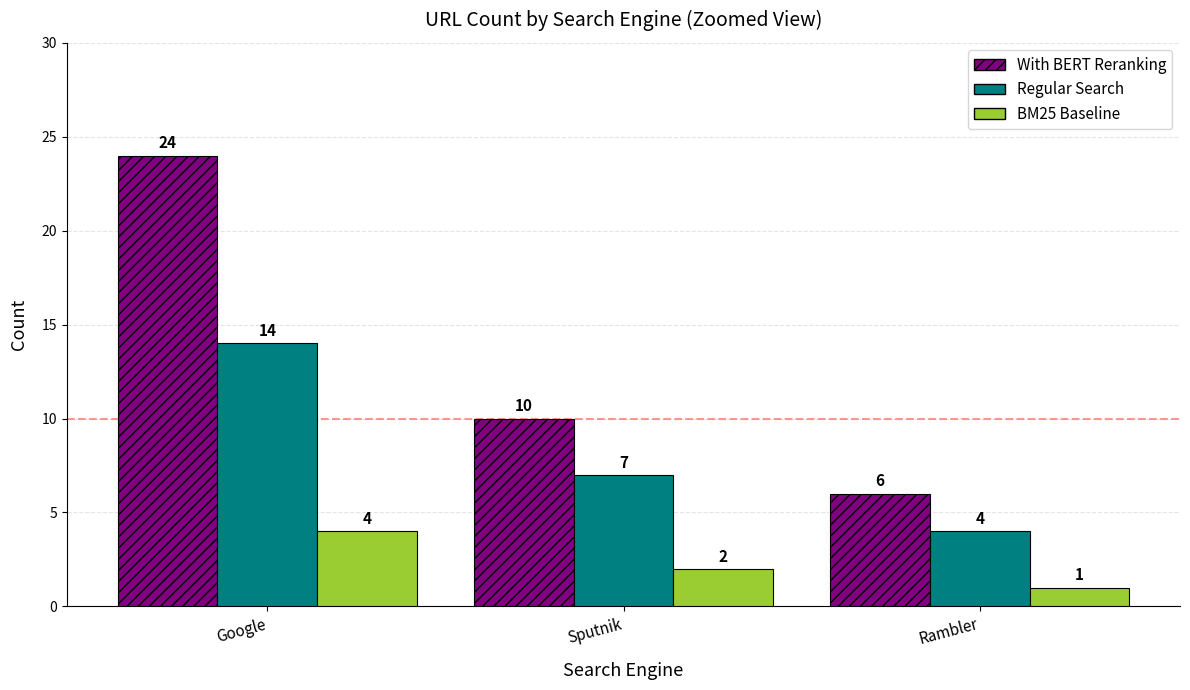

What is the label of the 1st bar from the left?

Google